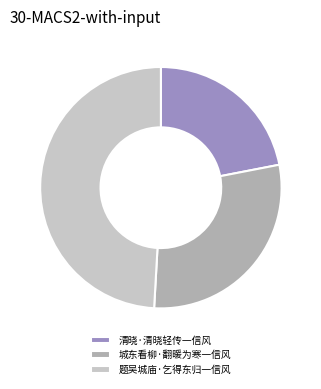

Combined, do 城东看柳·翻暖为寒一信风 and 清晓·清晓轻传一信风 account for over 50%?

Yes